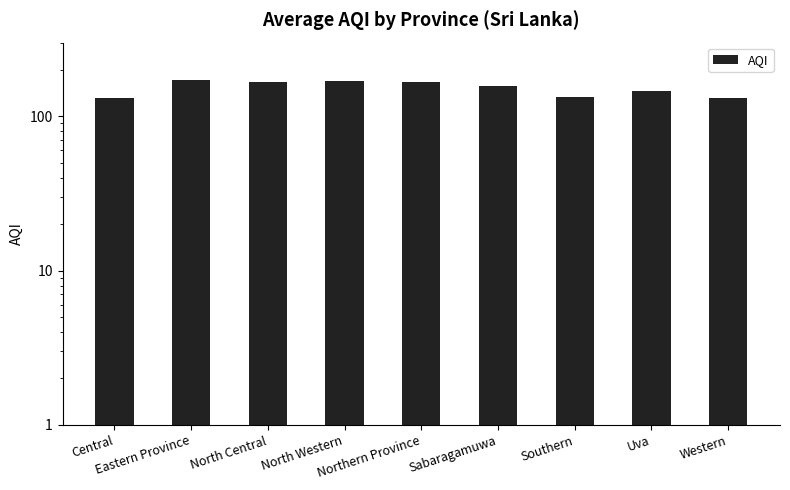

What is the difference between the values at Sabaragamuwa and Southern?

23.5